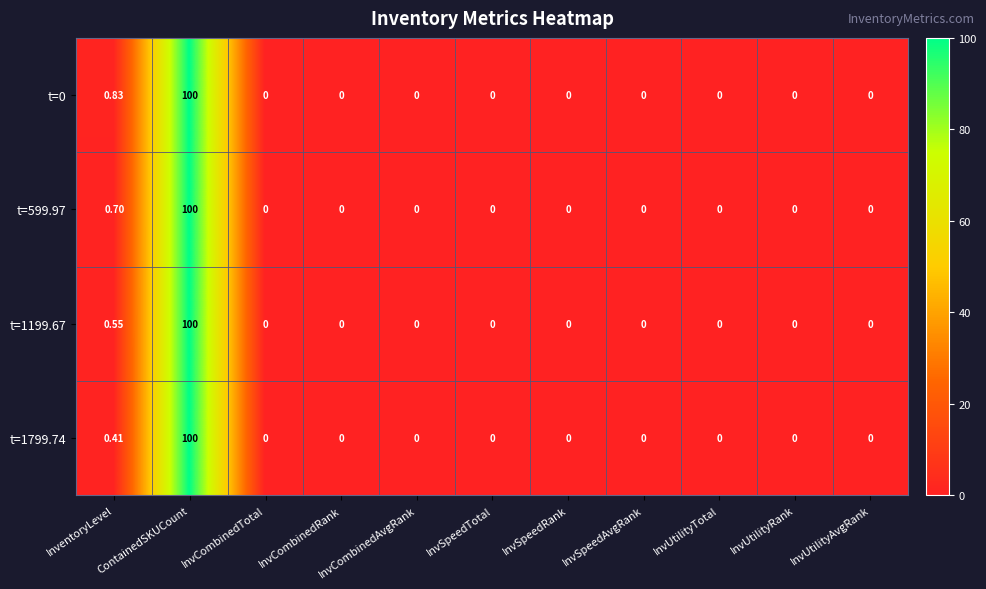

At which label is t=1199.67 closest to 50?

InventoryLevel